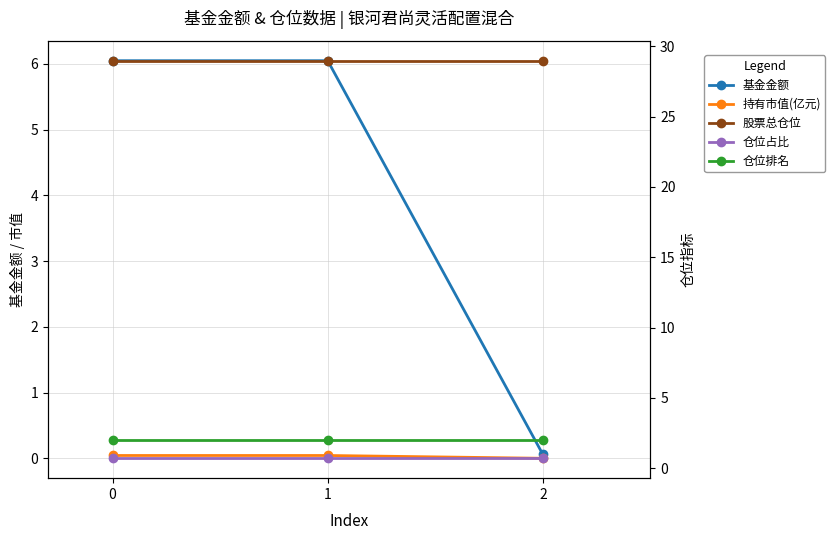

How many series are shown in this chart?

5